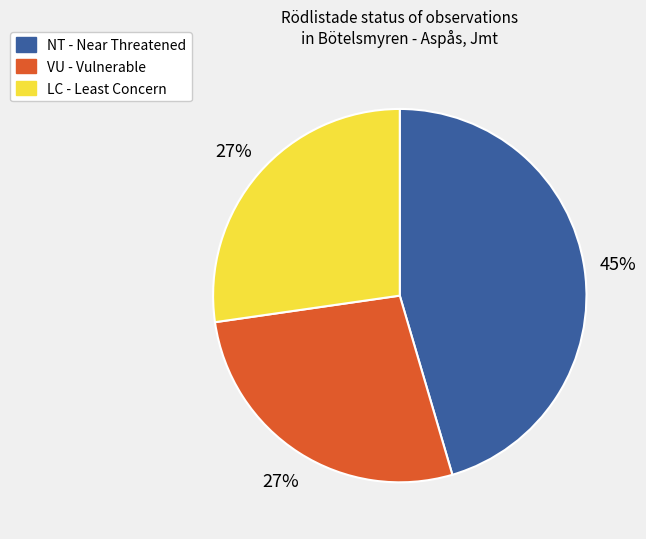

Is the sum of LC and VU greater than half?

Yes